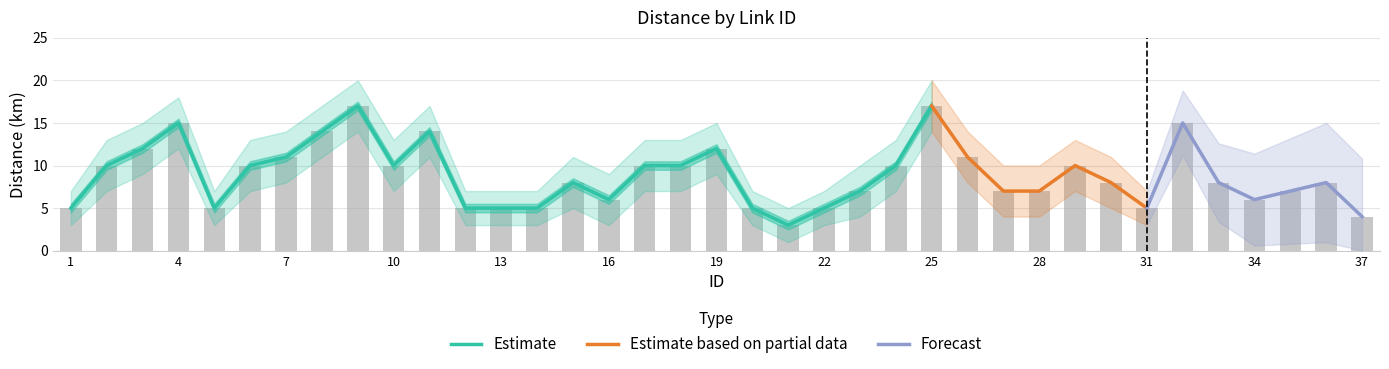

At which label does Distance first exceed 8?

2